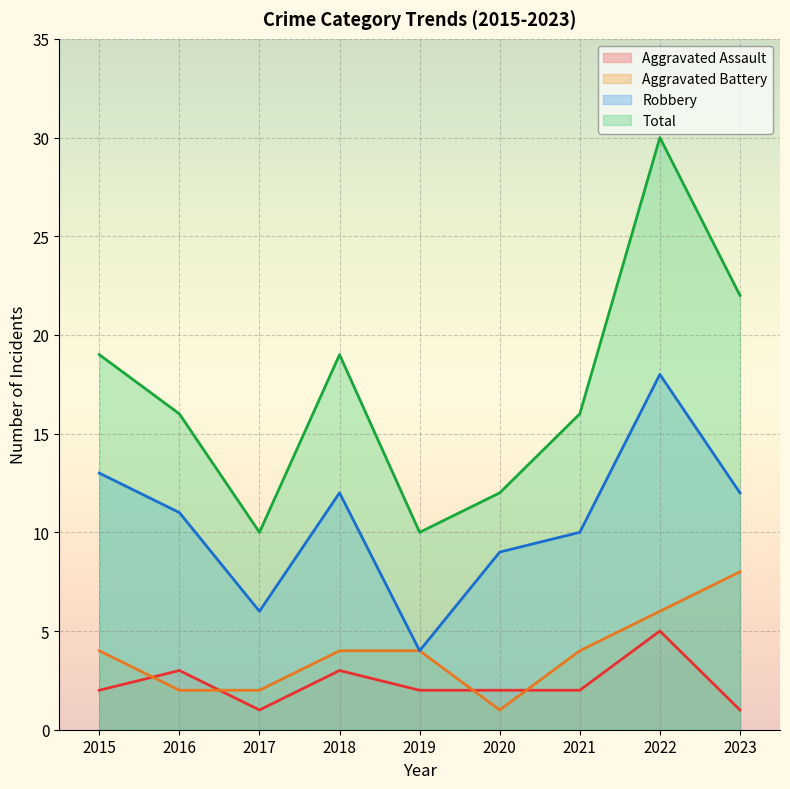

Reading left to right, extract all data points from this chart.

Aggravated Assault: 2015=2	2016=3	2017=1	2018=3	2019=2	2020=2	2021=2	2022=5	2023=1
Aggravated Battery: 2015=4	2016=2	2017=2	2018=4	2019=4	2020=1	2021=4	2022=6	2023=8
Robbery: 2015=13	2016=11	2017=6	2018=12	2019=4	2020=9	2021=10	2022=18	2023=12
Total: 2015=19	2016=16	2017=10	2018=19	2019=10	2020=12	2021=16	2022=30	2023=22